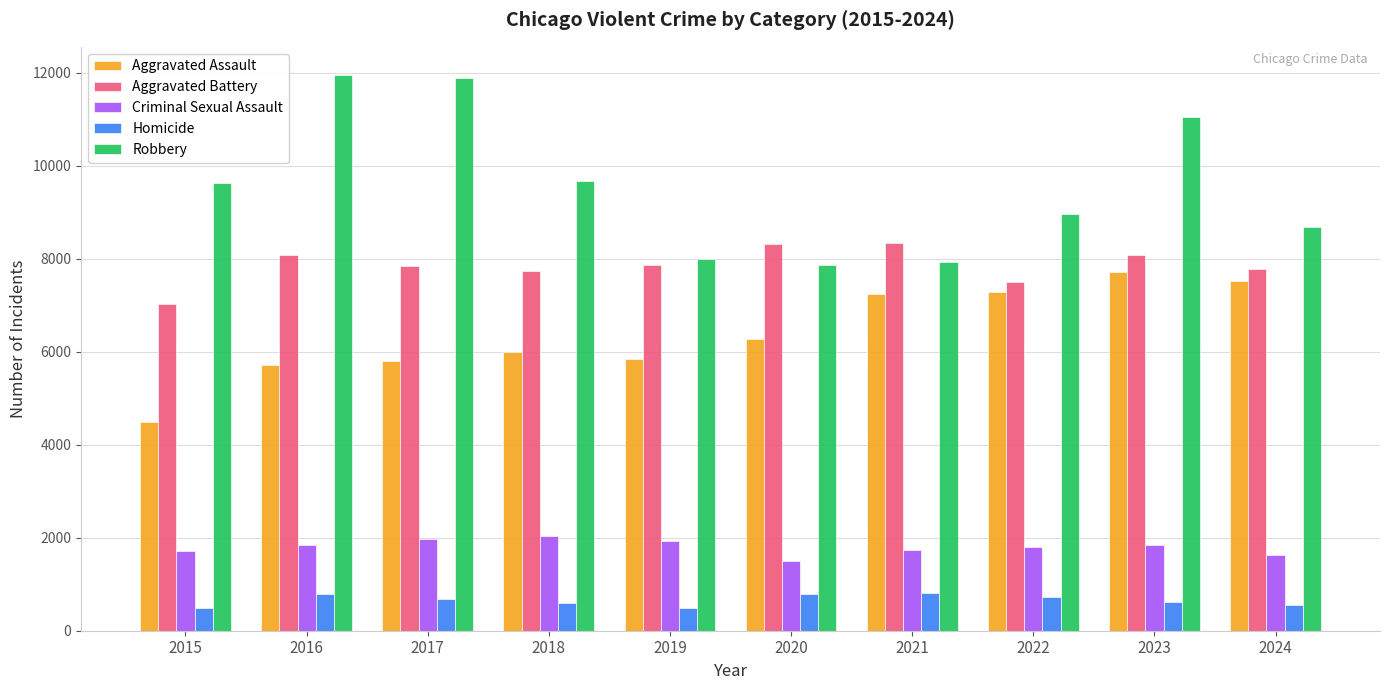

How many bars are there in each group?

5